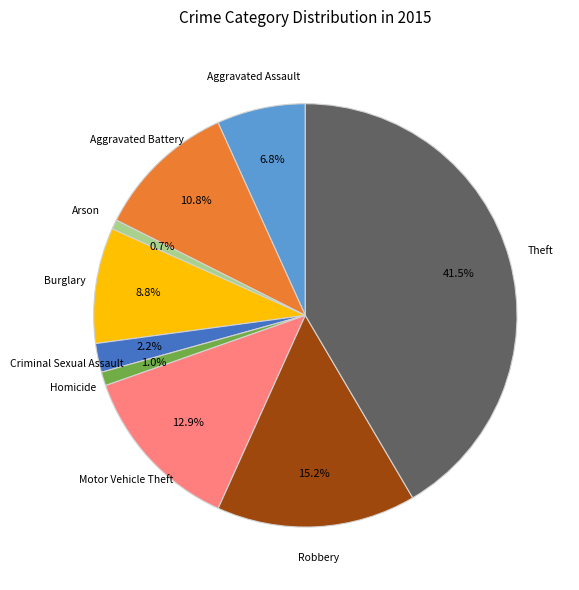

Is there a majority slice in this chart?

No